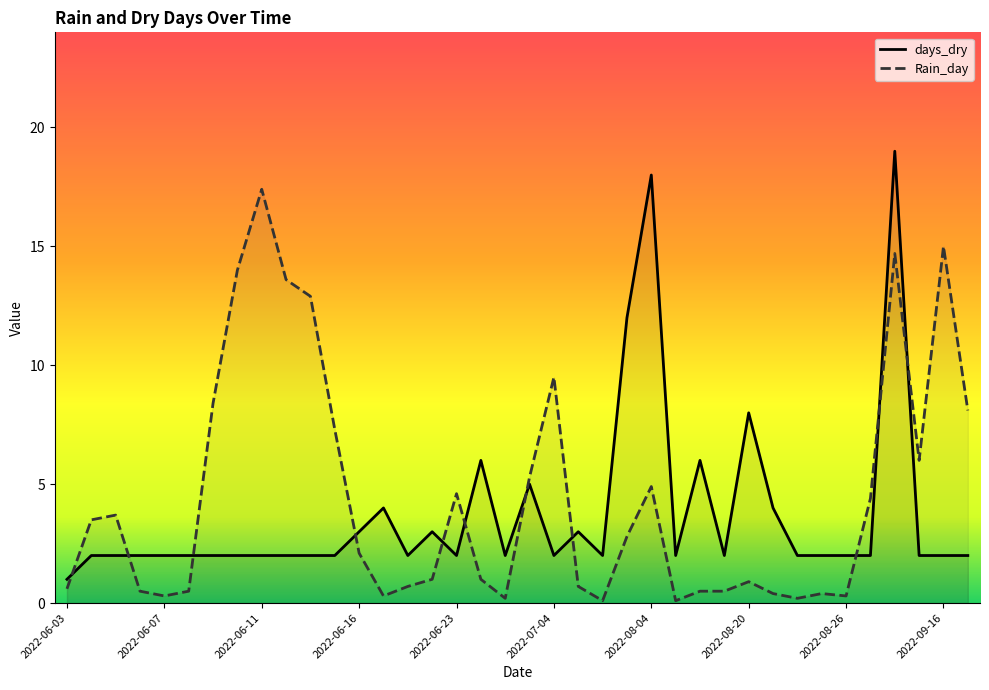

Does the chart have visible grid lines?

No